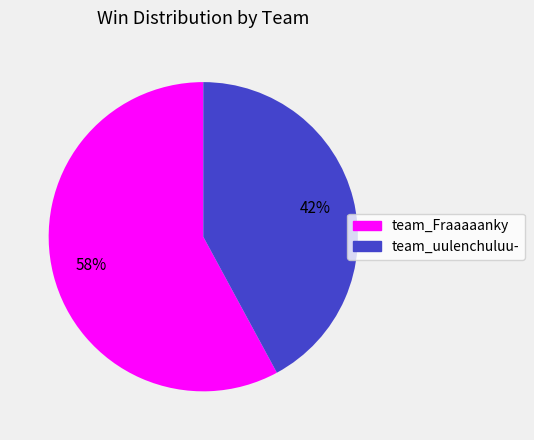

Which category accounts for the majority?

team_Fraaaaanky